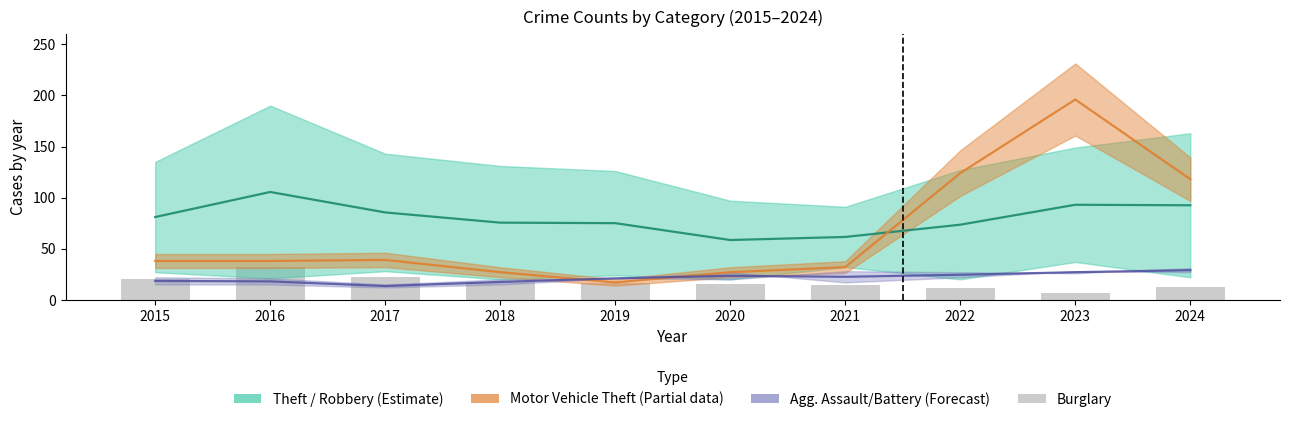

How many distinct data groups are displayed?

4